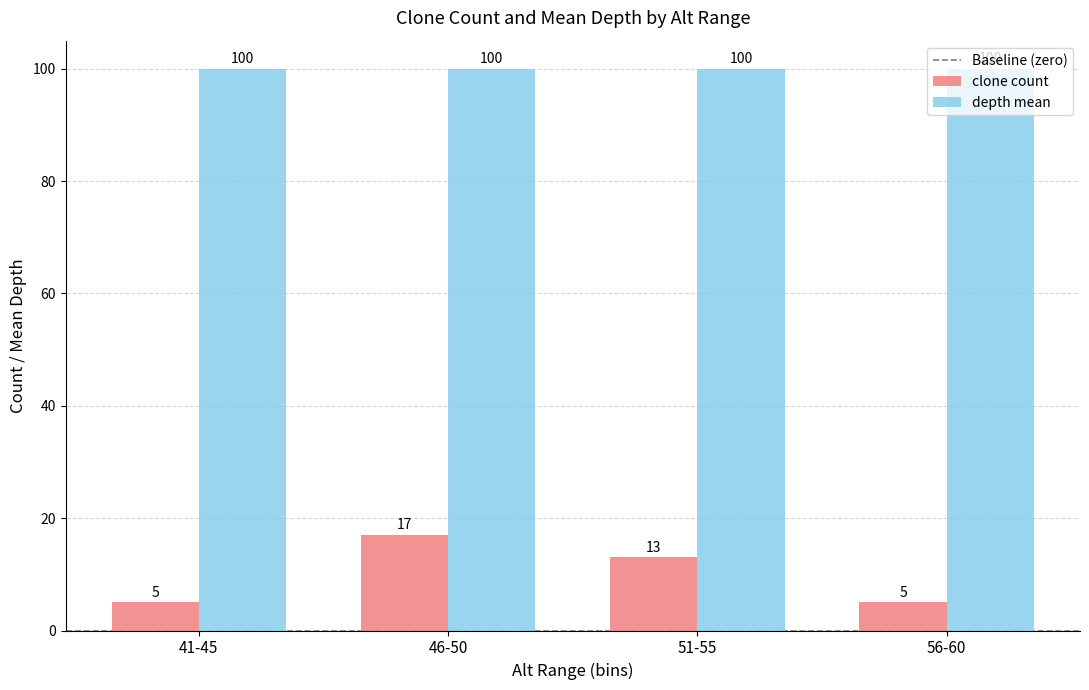

List the series in order of their overall mean, highest first.

depth mean, clone count